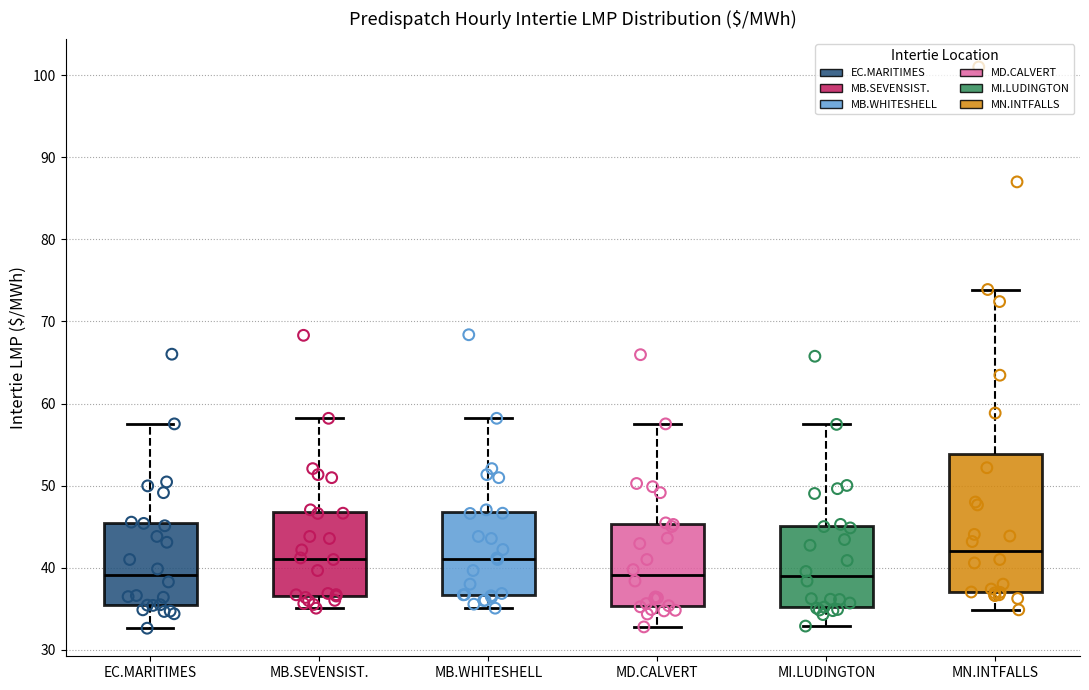

Where does the lower whisker of the box for MI.LUDINGTON end on the y-axis? The values are not printed on the chart, so give them approximately, as read against the axis.

33